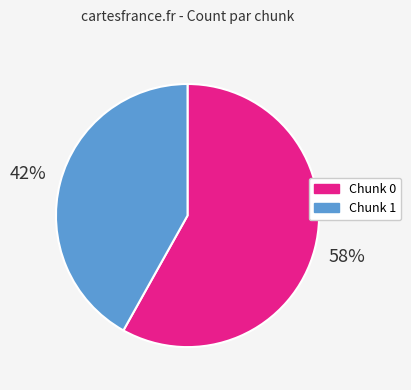

Between Chunk 1 and Chunk 0, which is larger?

Chunk 0